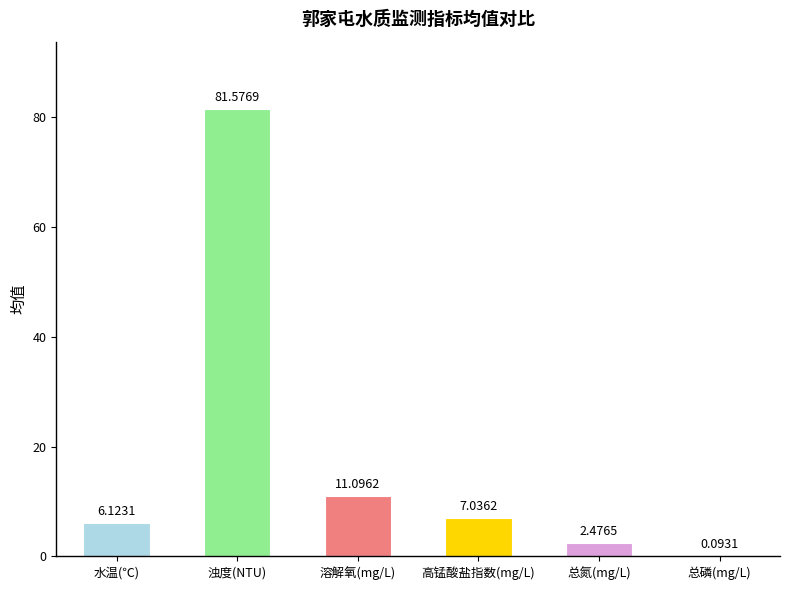

What is the sum of the values at 总磷(mg/L) and 浊度(NTU)?

81.7